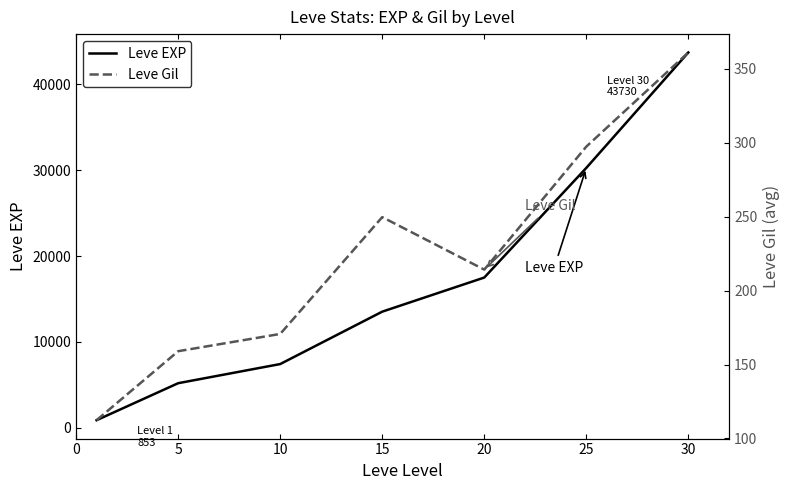

The Leve Gil series shows 352.0 at 20. True or false?

False